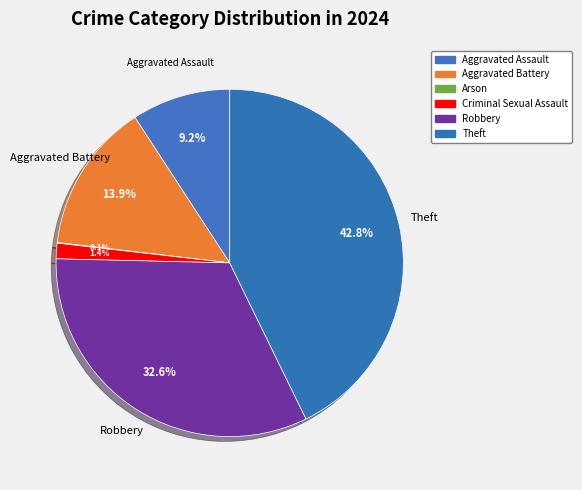

How many segments does this pie chart have?

6